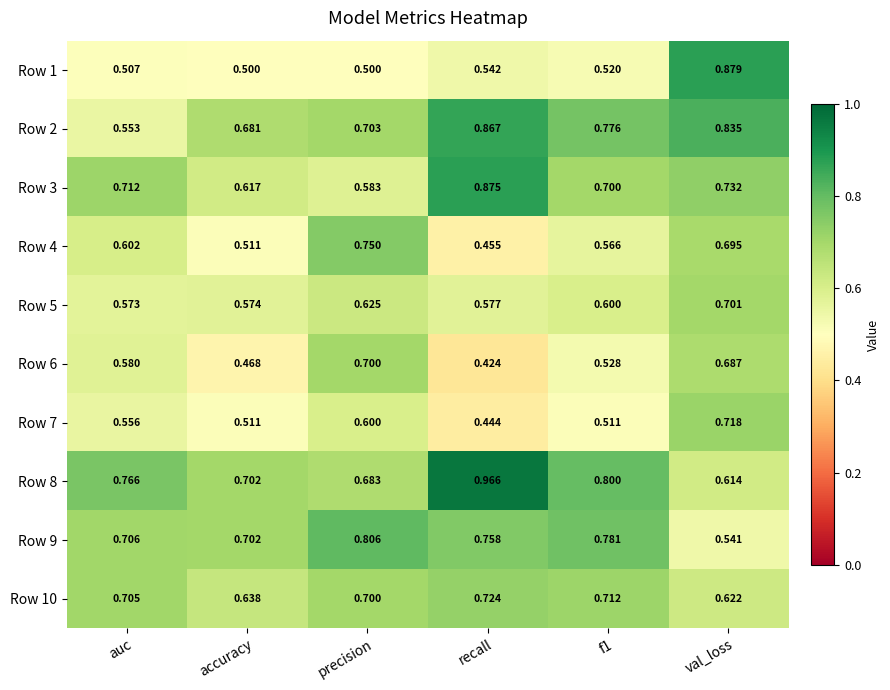

Which label corresponds to the smallest value in the chart?

recall